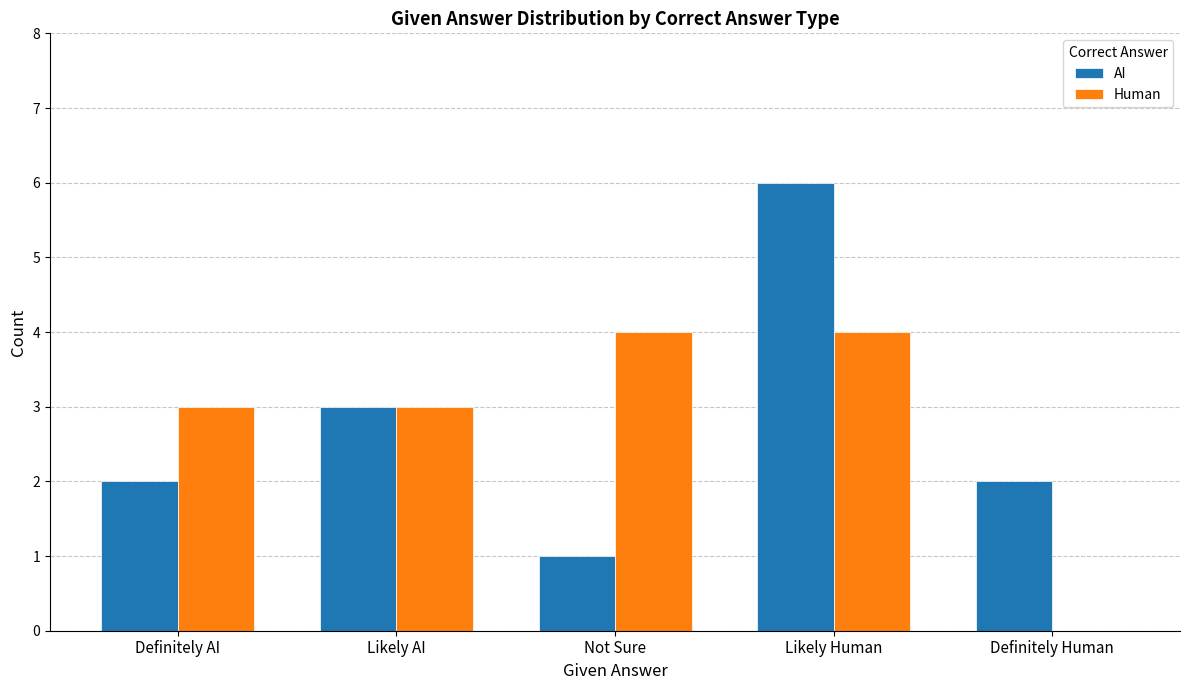

Which series changed the most between Not Sure and Definitely Human?

Human